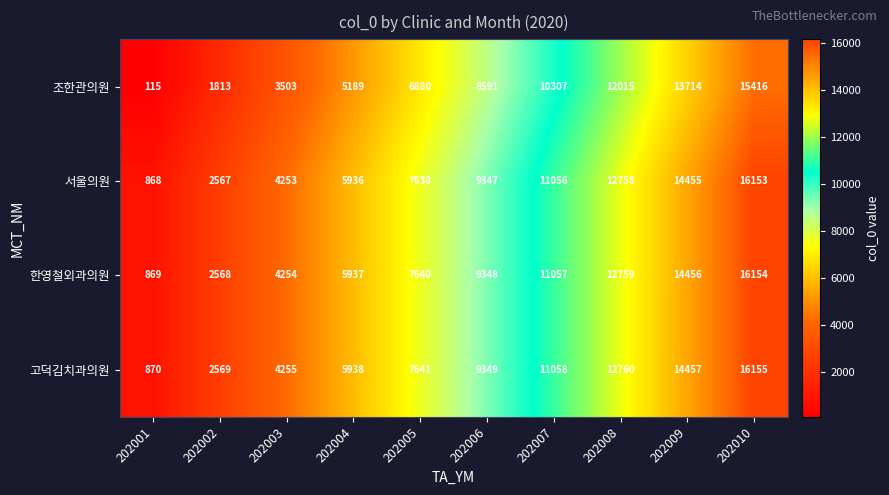

What is the spread (max minus min) of values at 202004?

749